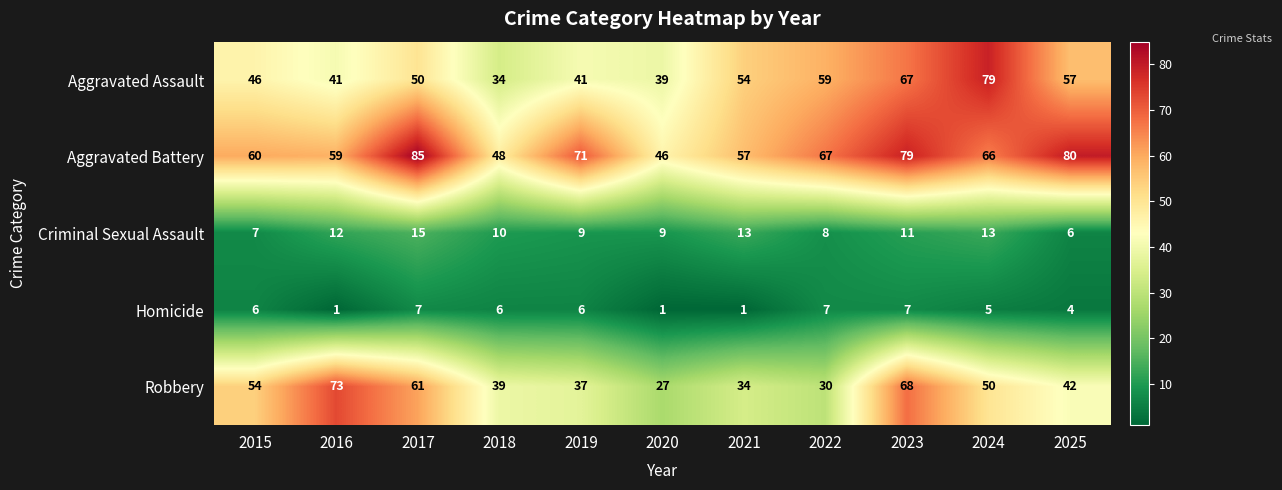

What is the total value across all series at 2021?

159